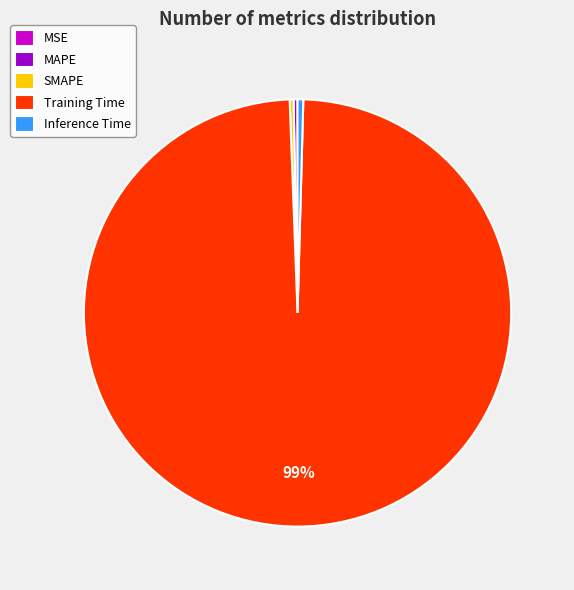

Does any single category account for the majority?

Yes